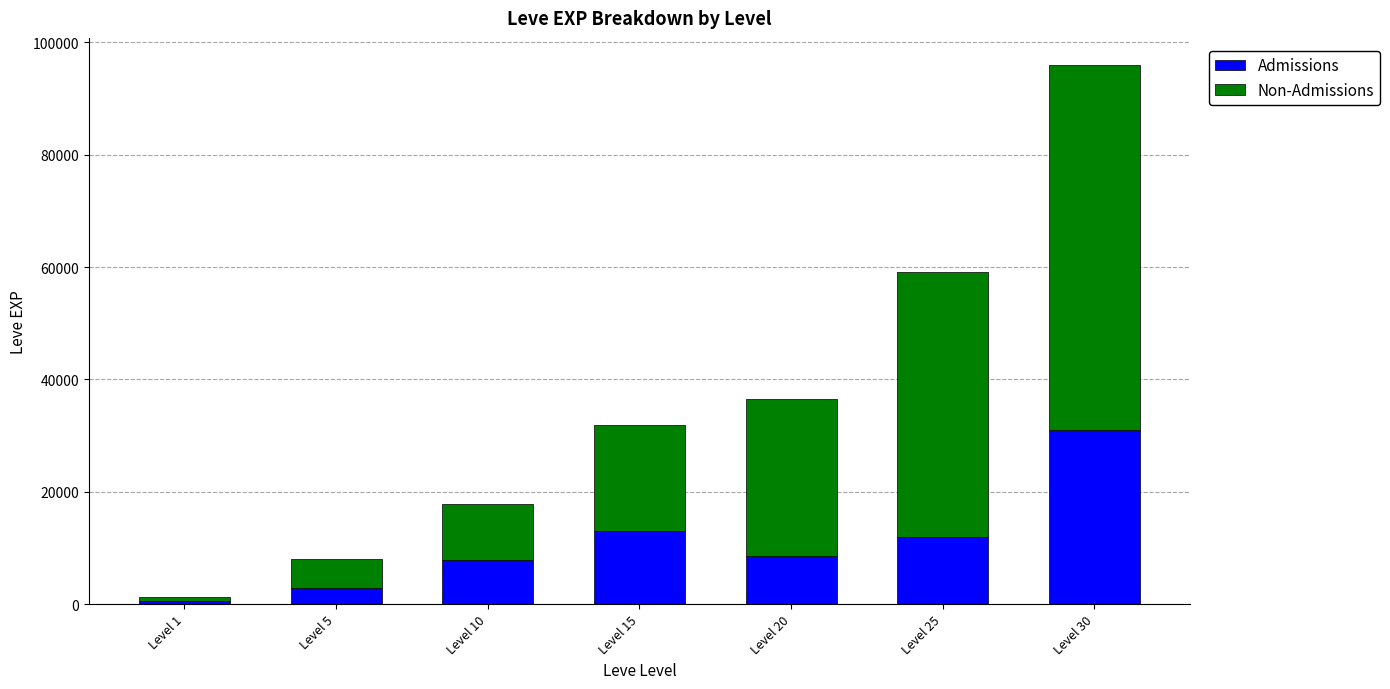

What value does the Admissions series have at Level 30?

31070